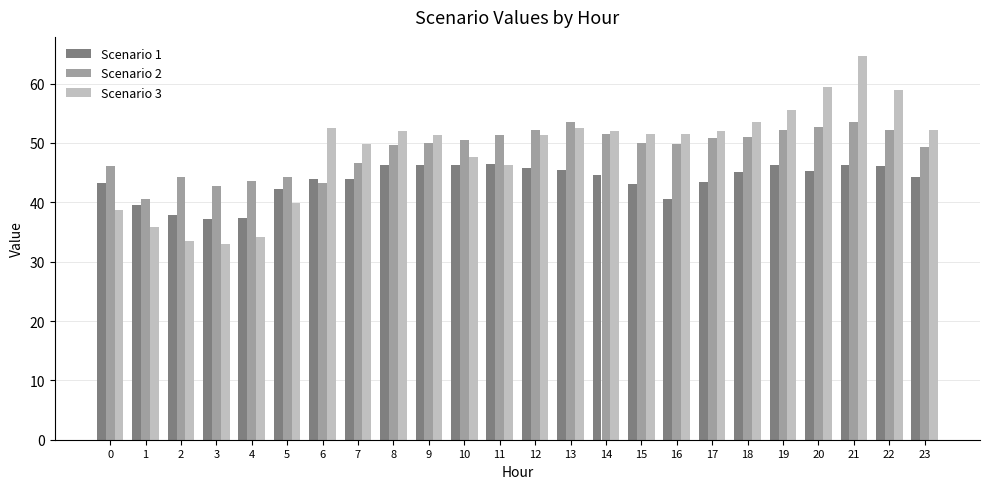

The value of Scenario 2 at 0 is 46.0. True or false?

True